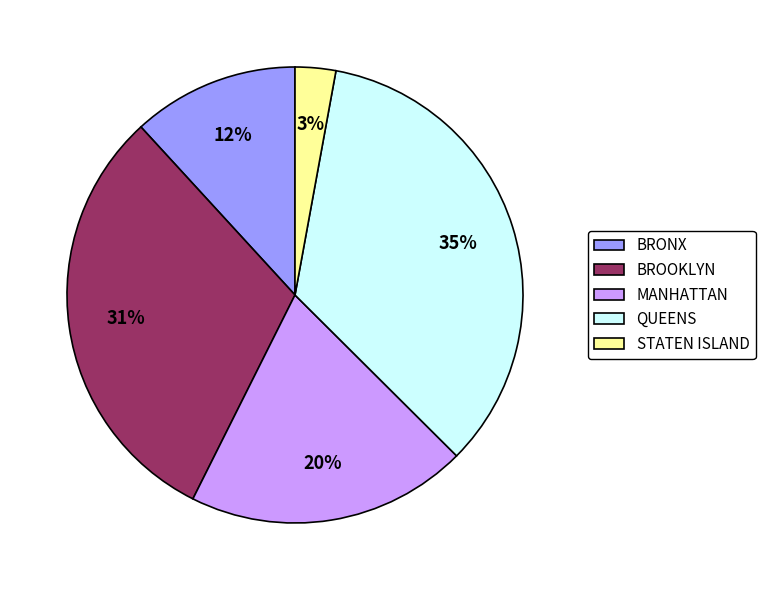

Is there any slice that represents more than half of the pie?

No